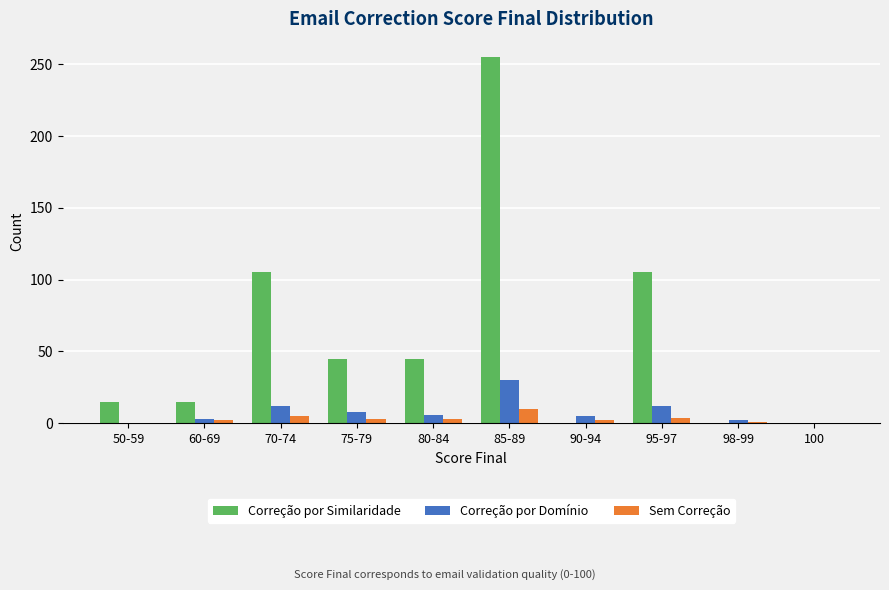

Which series changed the most between 75-79 and 98-99?

Correção por Similaridade